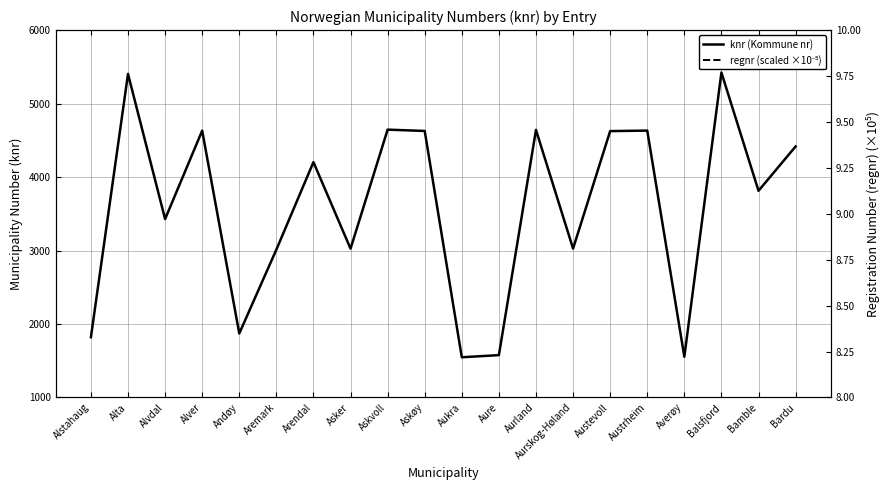

Which has a higher value, Aurland or Aukra?

Aurland